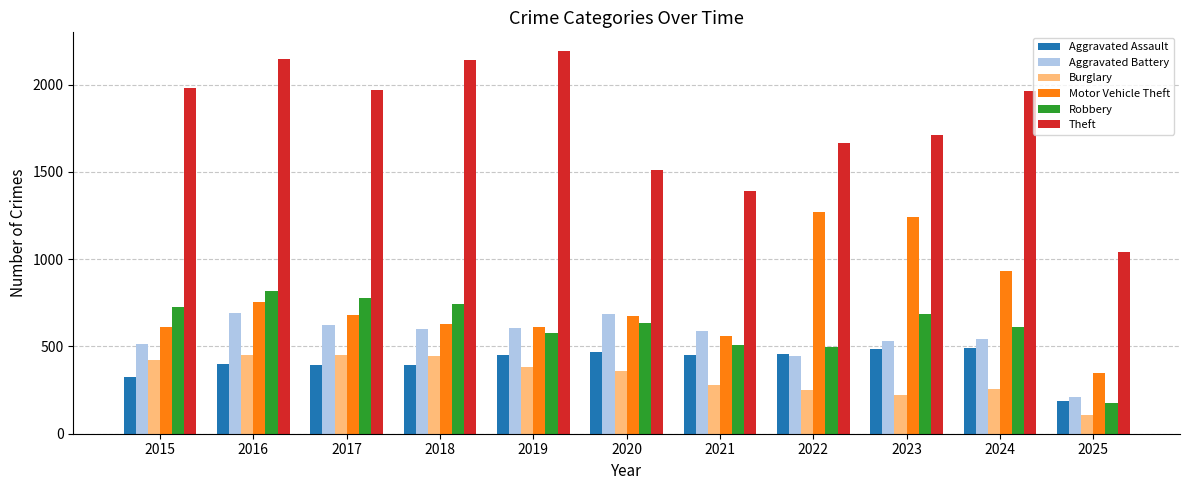

What is the greatest value displayed?

2190